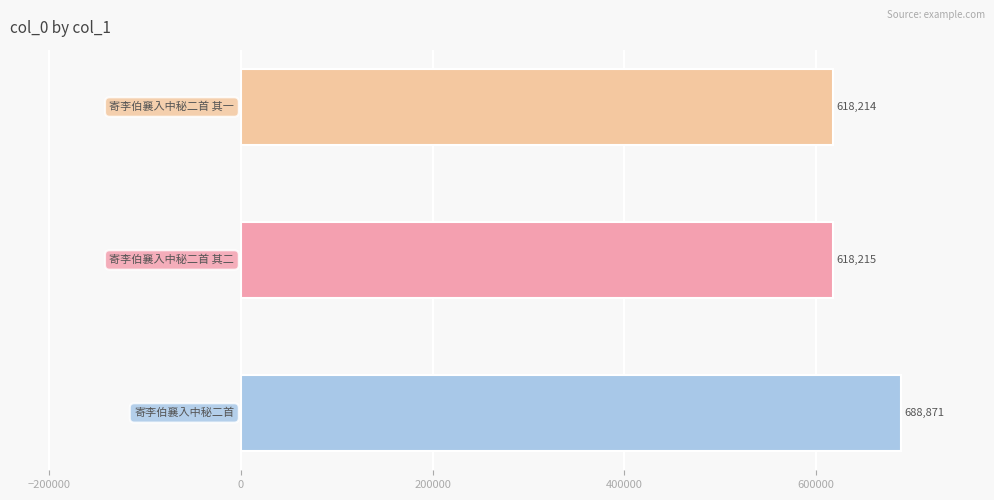

Approximately how many times larger is the value at 寄李伯襄入中秘二首 compared to 寄李伯襄入中秘二首 其二?

1.1